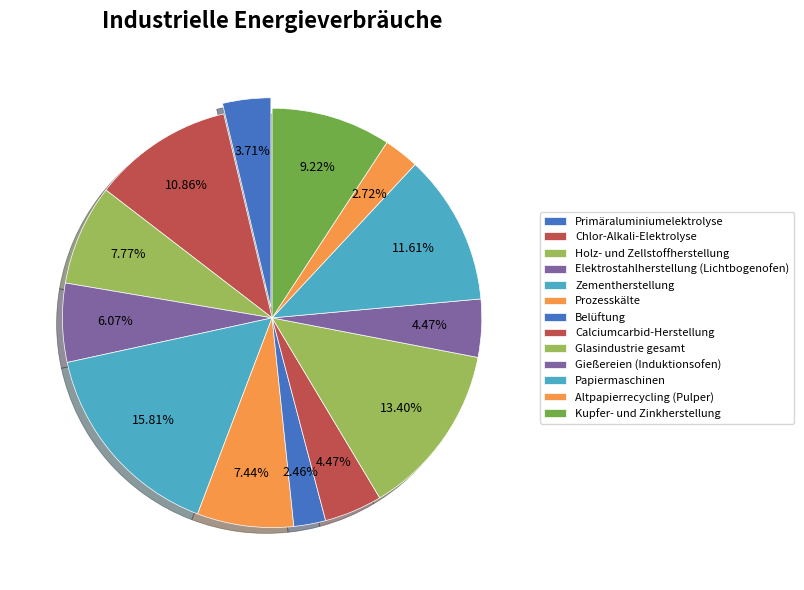

Rank the categories by value from highest to lowest.

Zementherstellung, Glasindustrie gesamt, Papiermaschinen, Chlor-Alkali-Elektrolyse, Kupfer- und Zinkherstellung, Holz- und Zellstoffherstellung, Prozesskälte, Elektrostahlherstellung (Lichtbogenofen), Calciumcarbid-Herstellung, Gießereien (Induktionsofen), Primäraluminiumelektrolyse, Altpapierrecycling (Pulper), Belüftung